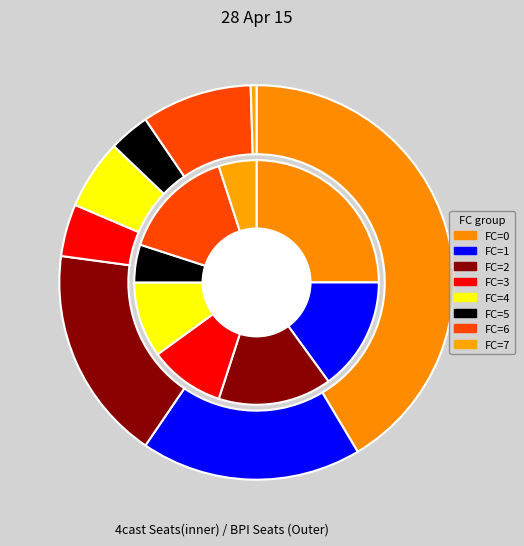

Does any single category account for the majority?

No